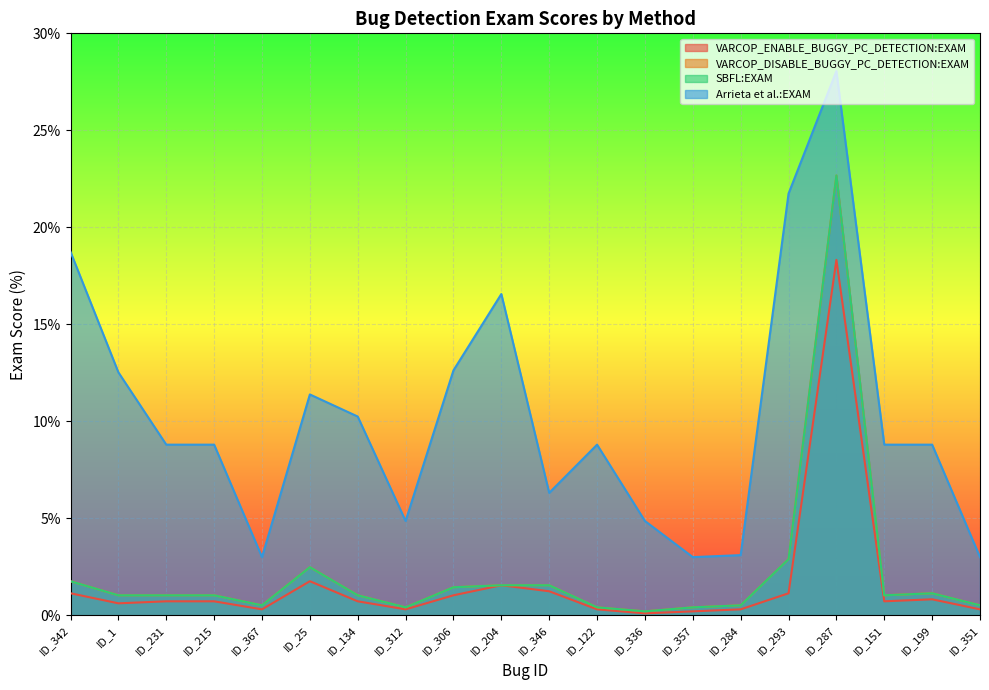

What is the greatest value displayed?

28.1